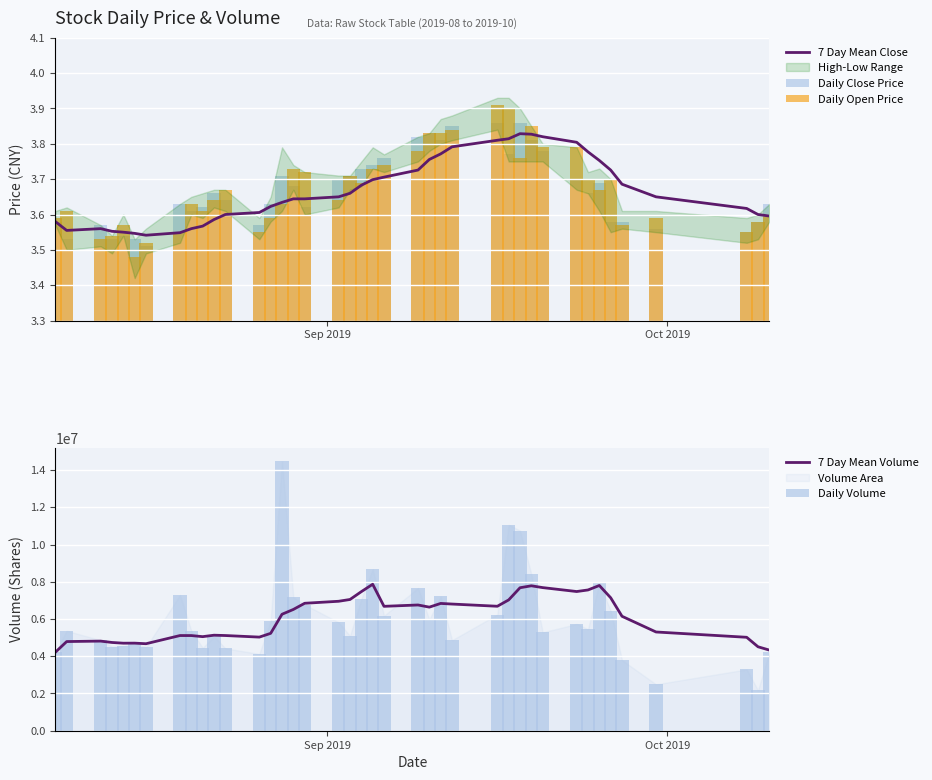

Which series has the widest spread of values?

Daily Volume